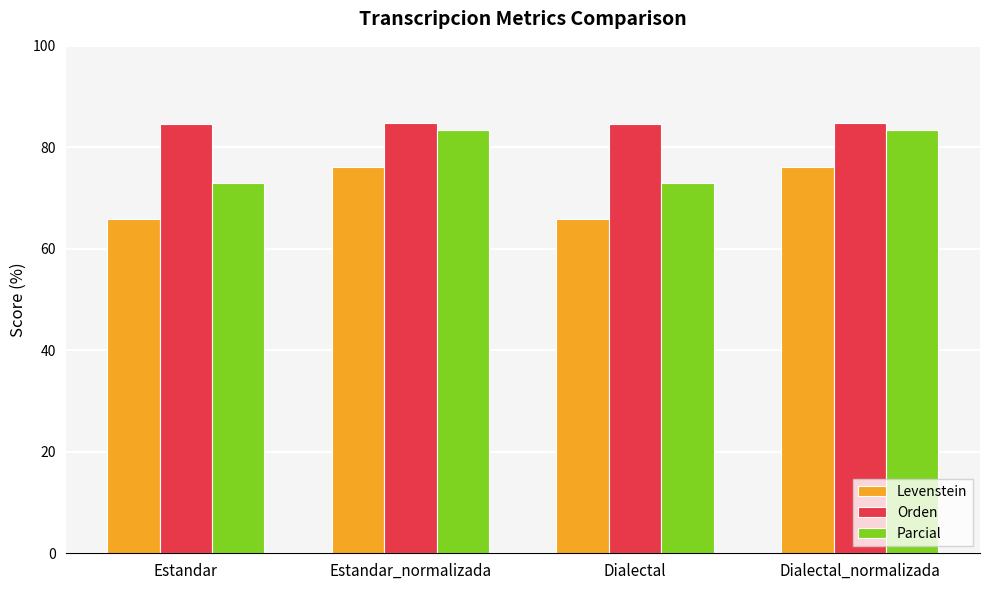

What is the difference between the Orden values at Dialectal_normalizada and Estandar?

0.2